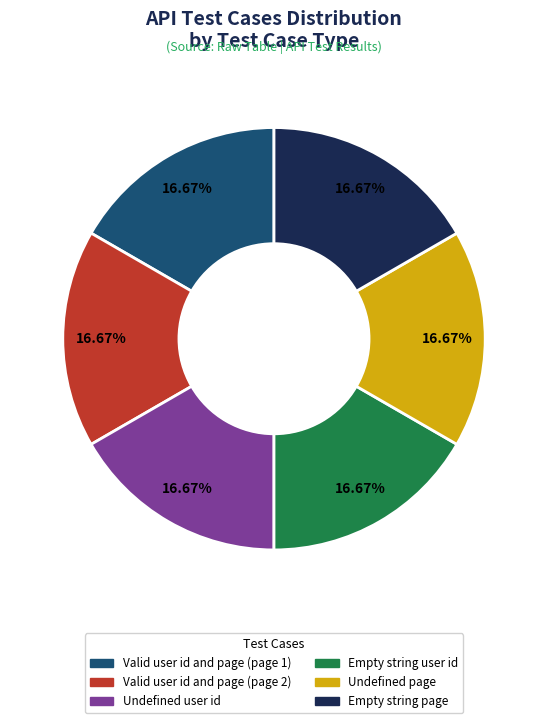

How much of the chart is everything except Undefined page?

83.3%